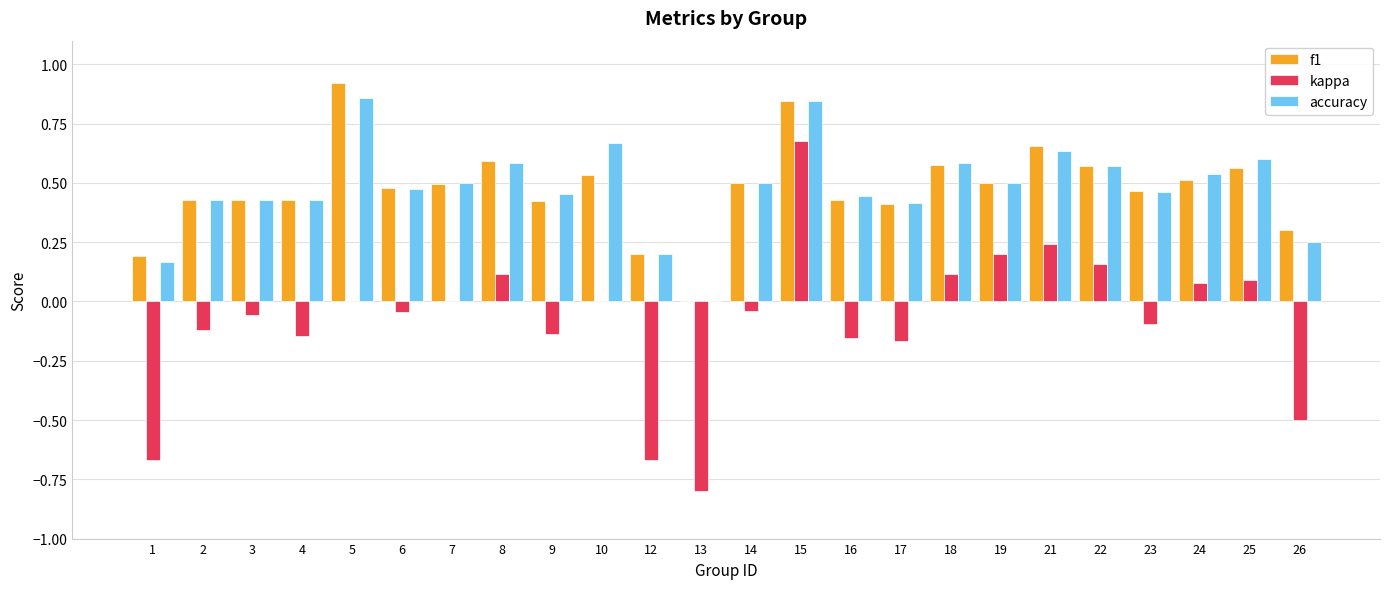

Which category has the highest value in the f1 series?

5